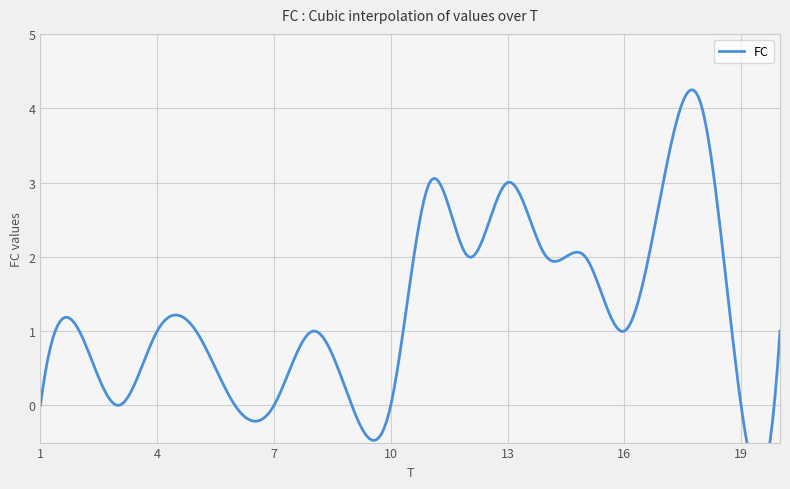

The chart shows a value of 4 at 17. True or false?

False